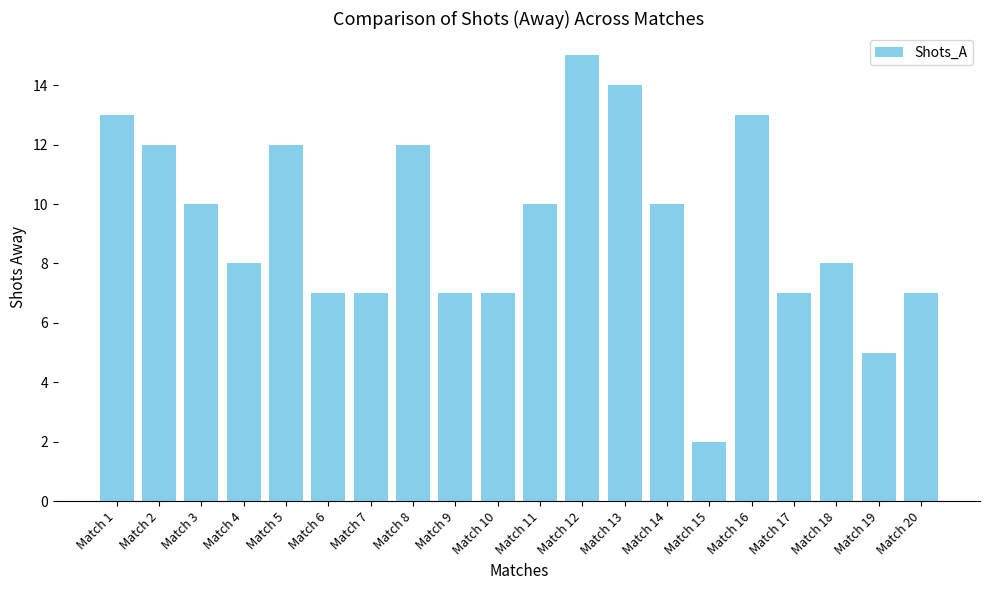

What value does the data have at Match 3, to the nearest 5?

10